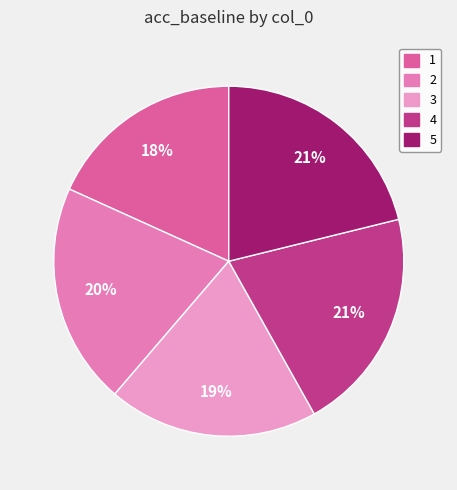

How many segments does this pie chart have?

5